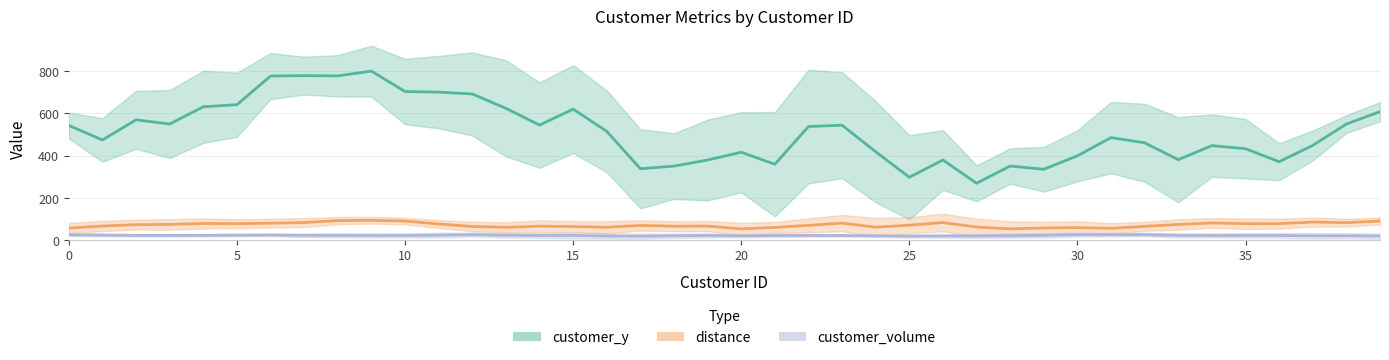

At which label is customer_volume closest to 21?

9